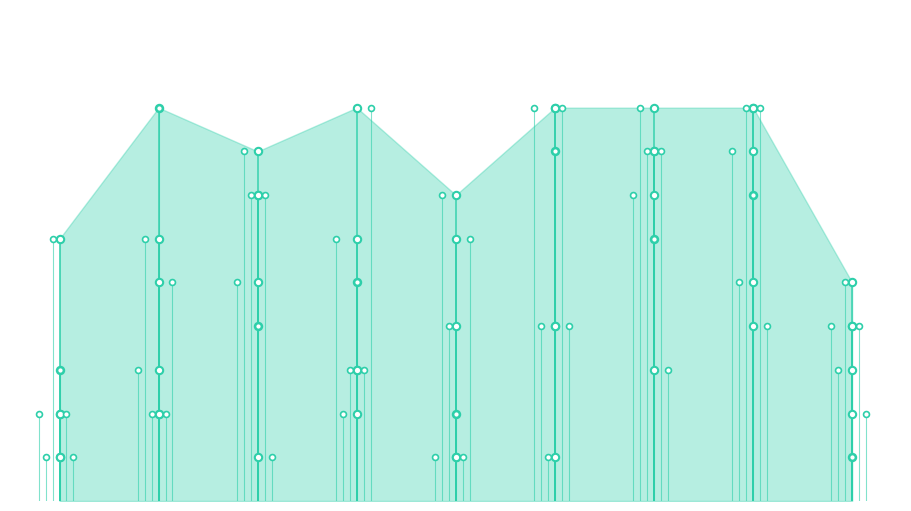

Is the value of col_6 at 7 greater than the value of col_13 at 1?

Yes